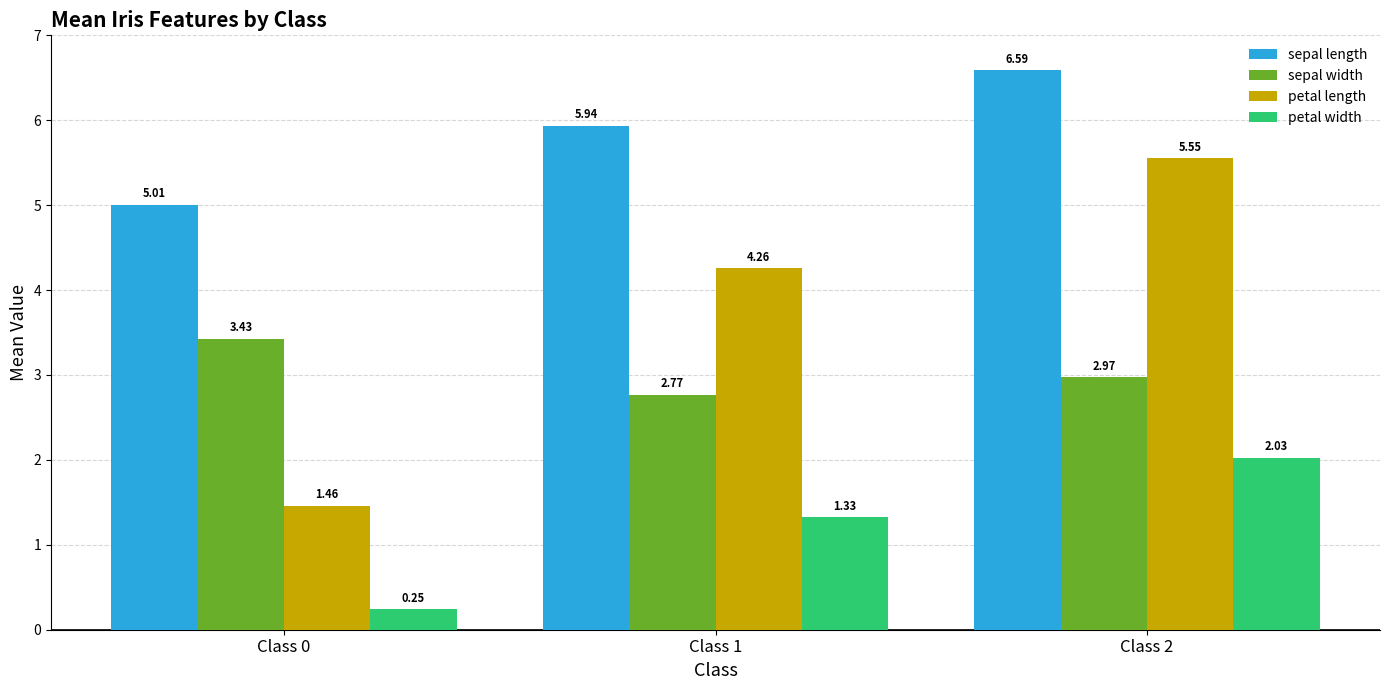

What is the average value of the sepal length series?

5.8